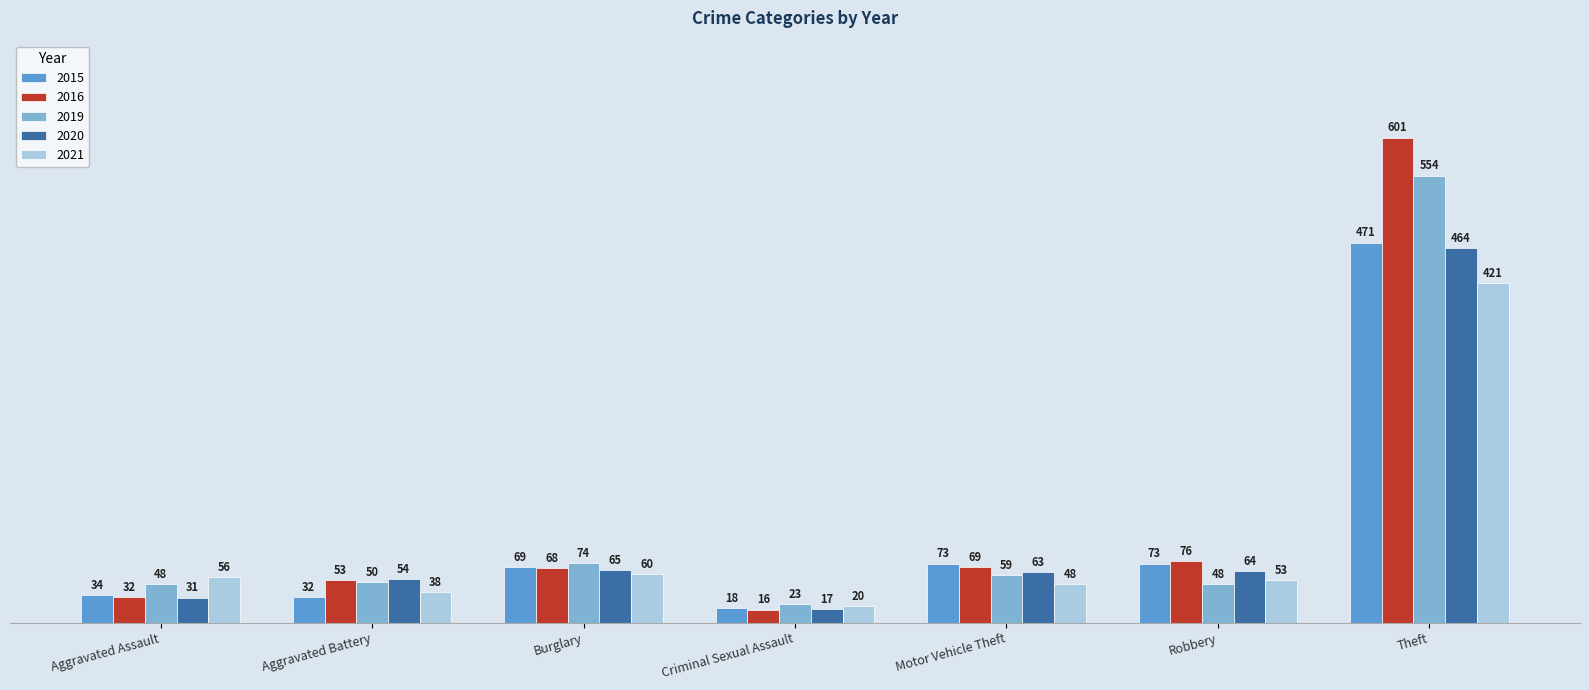

What is the difference between the 2015 values at Aggravated Battery and Robbery?

41